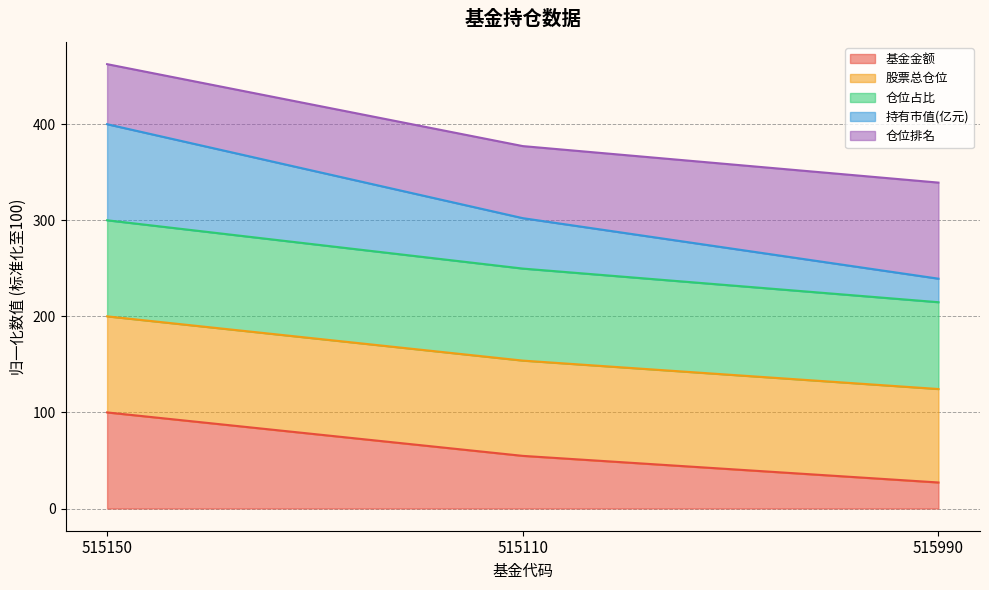

What is the minimum value shown in the chart?

27.1